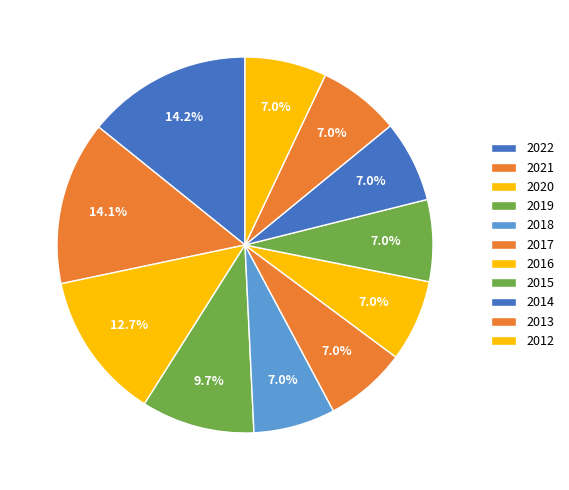

To the nearest percent, what portion does 2018 represent?

7%